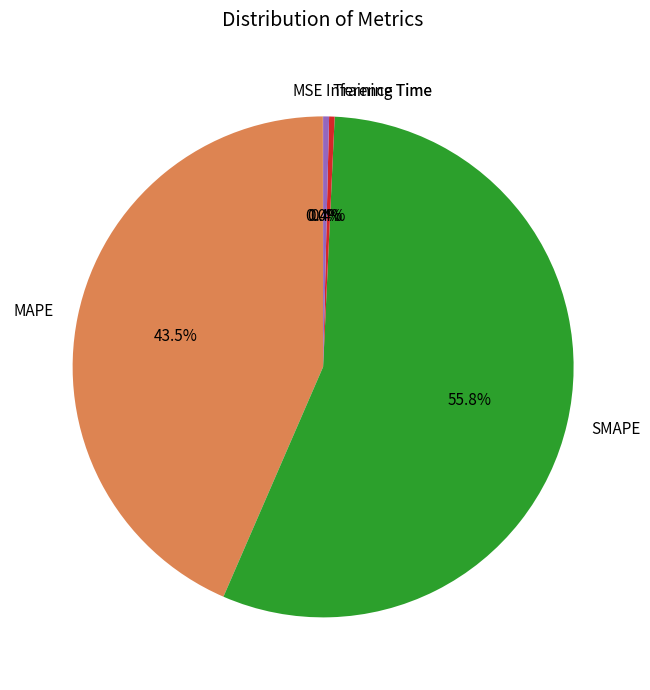

Does any single category account for the majority?

Yes